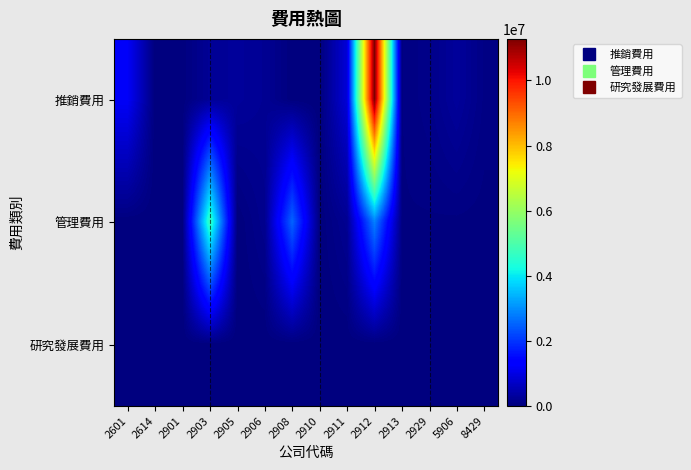

At how many categories does at least one series exceed 9553561?

1